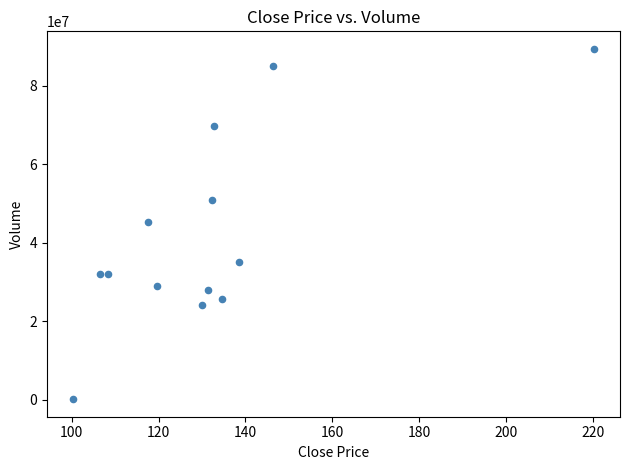

What is the range of Y values (max minus min)?

89210794